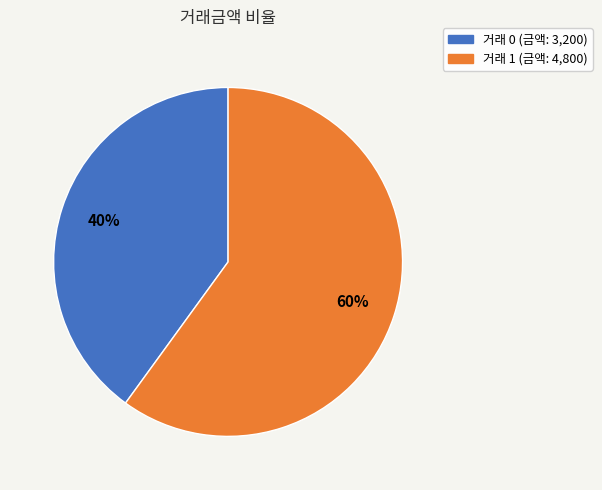

Is there a majority slice in this chart?

Yes